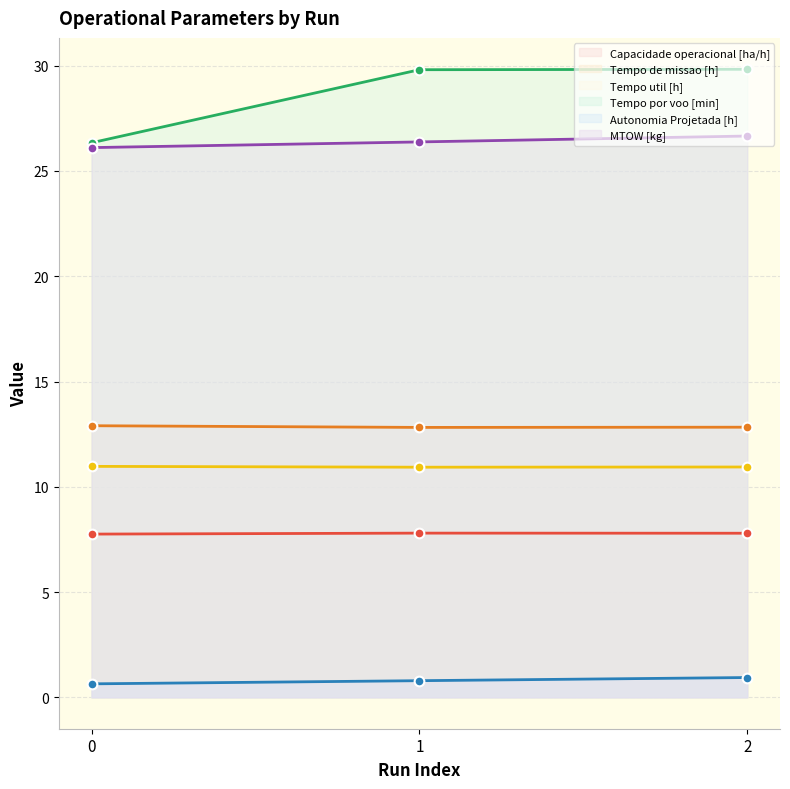

At 2, list the series in order from smallest to largest.

Autonomia Projetada [h], Capacidade operacional [ha/h], Tempo util [h], Tempo de missao [h], MTOW [kg], Tempo por voo [min]